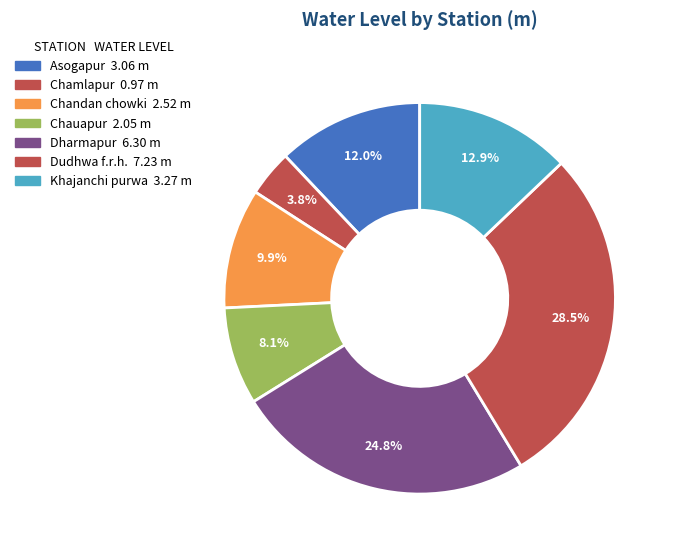

Count the number of slices in the pie.

7